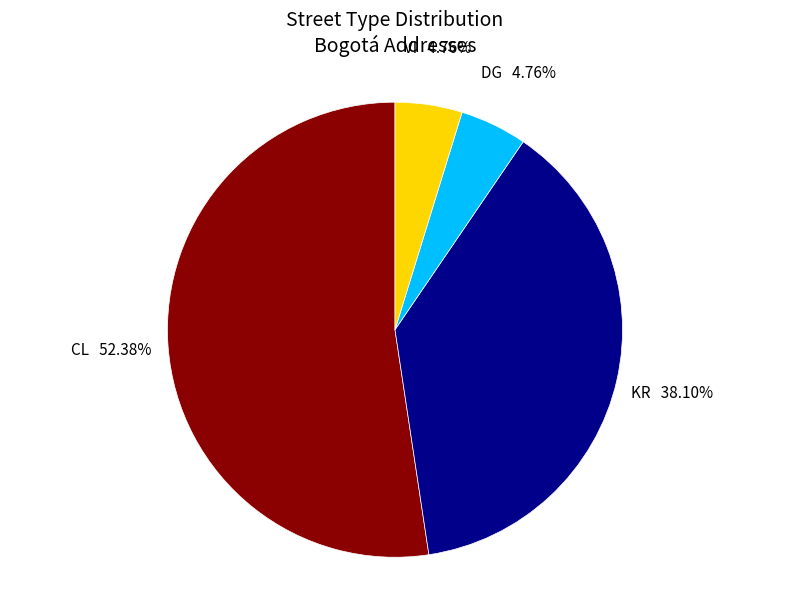

Count the number of slices in the pie.

4